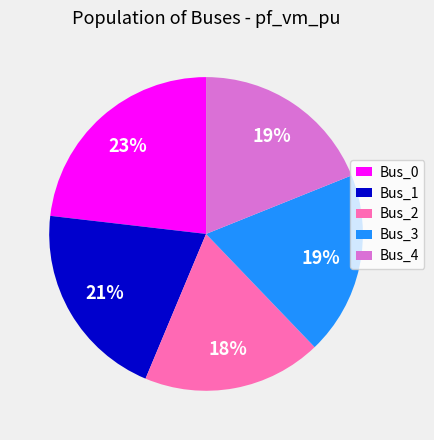

Which slice is the largest?

Bus_0